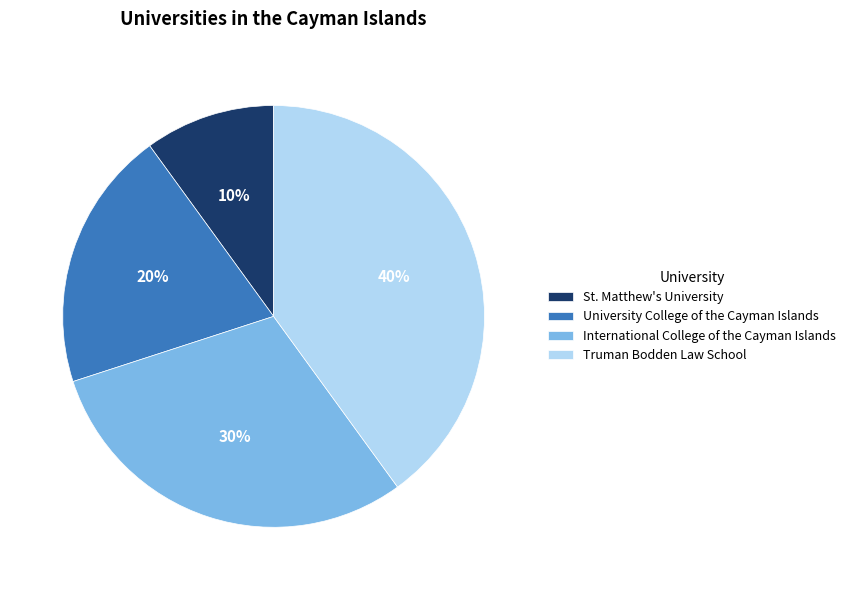

What percentage is the St. Matthew's University slice, to the nearest percent?

10%